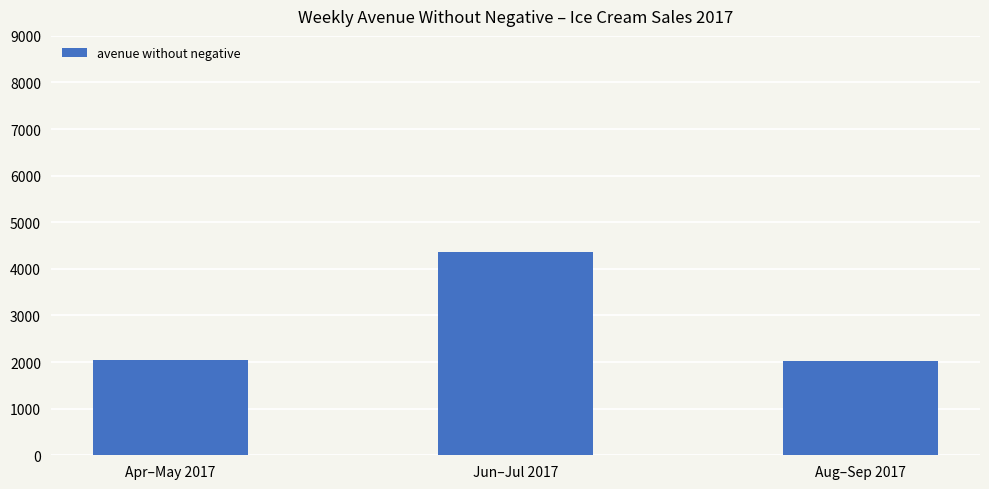

What is the change in value from Apr–May 2017 to Jun–Jul 2017?

+2336.1